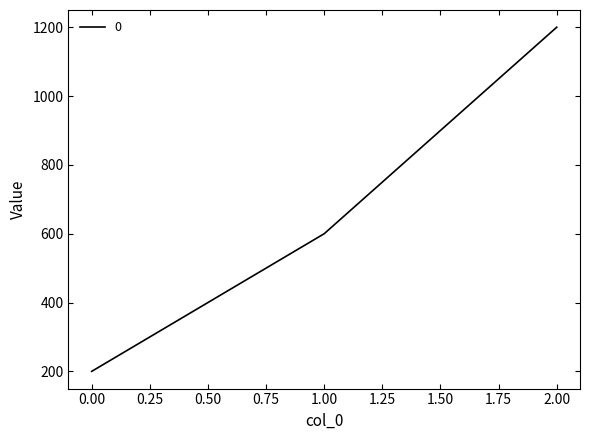

What is the maximum value shown in the chart?

1200